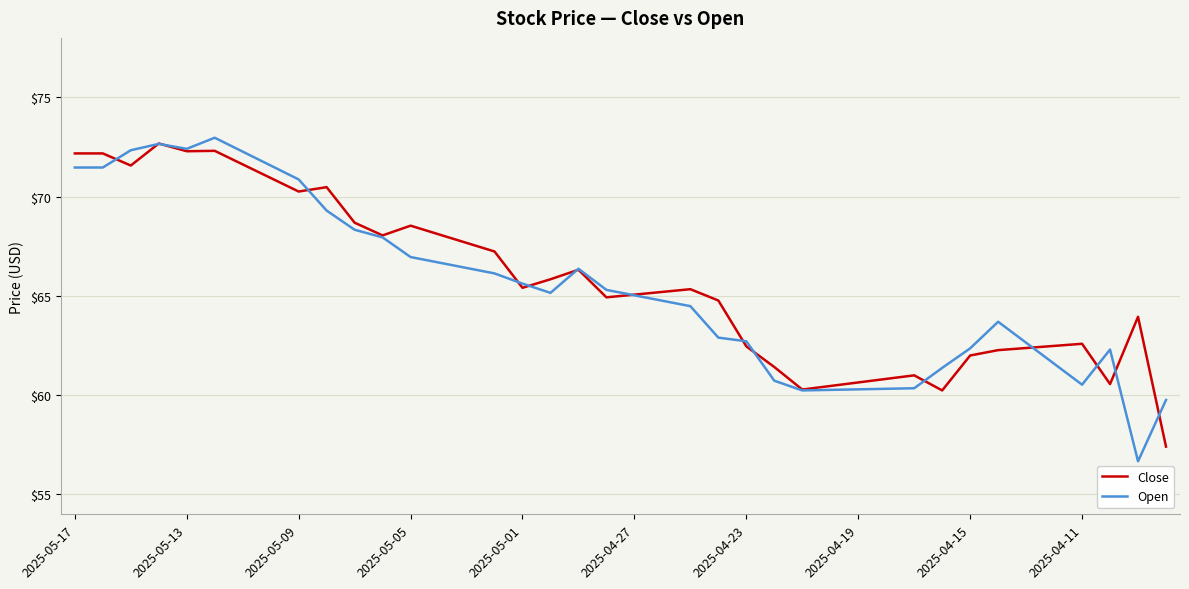

What is the lowest value of the Open series?

56.7